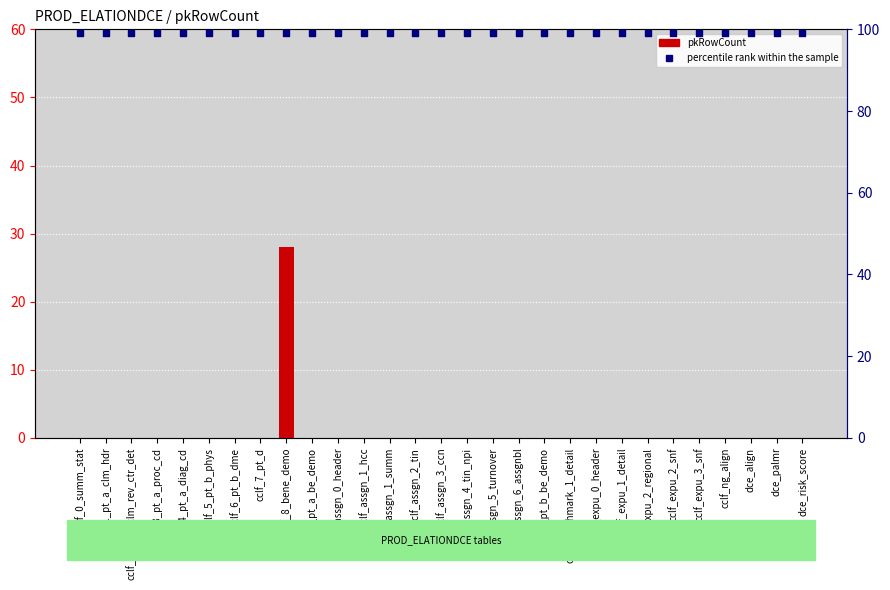

At which category is the sum across all series the highest?

cclf_8_bene_demo